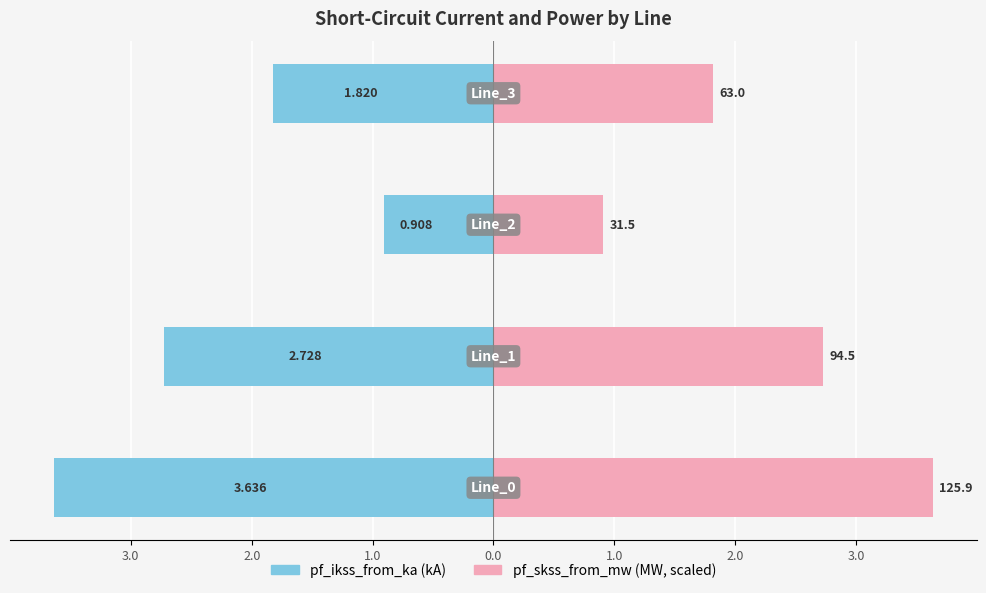

What is the minimum value for pf_skss_from_mw?

0.9